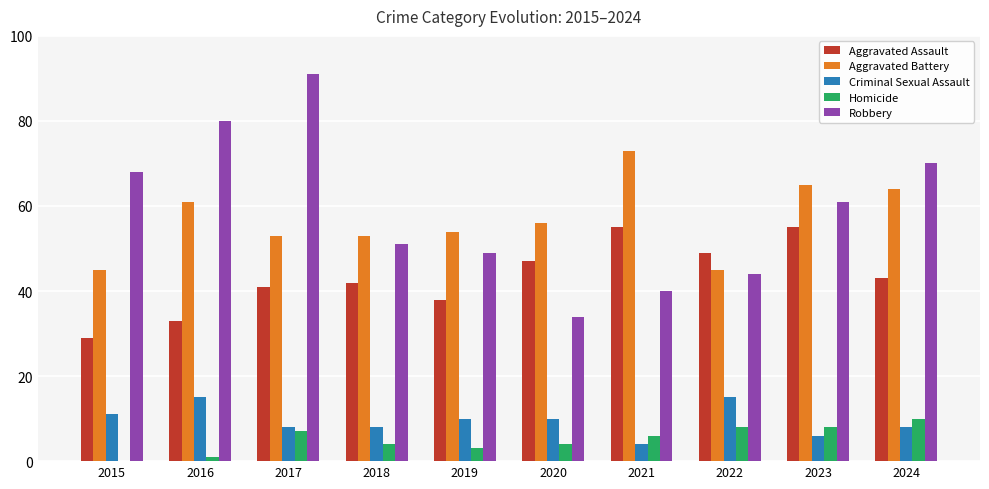

At which category is the sum across all series the highest?

2017